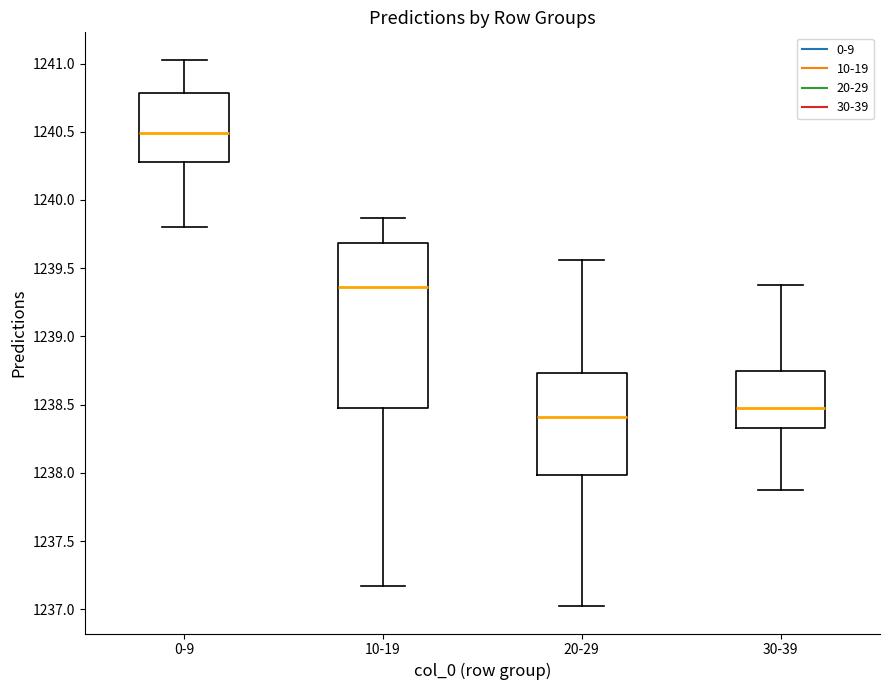

Where is the lower edge of the box for 10-19 on the y-axis? The values are not printed on the chart, so give them approximately, as read against the axis.

1238.50